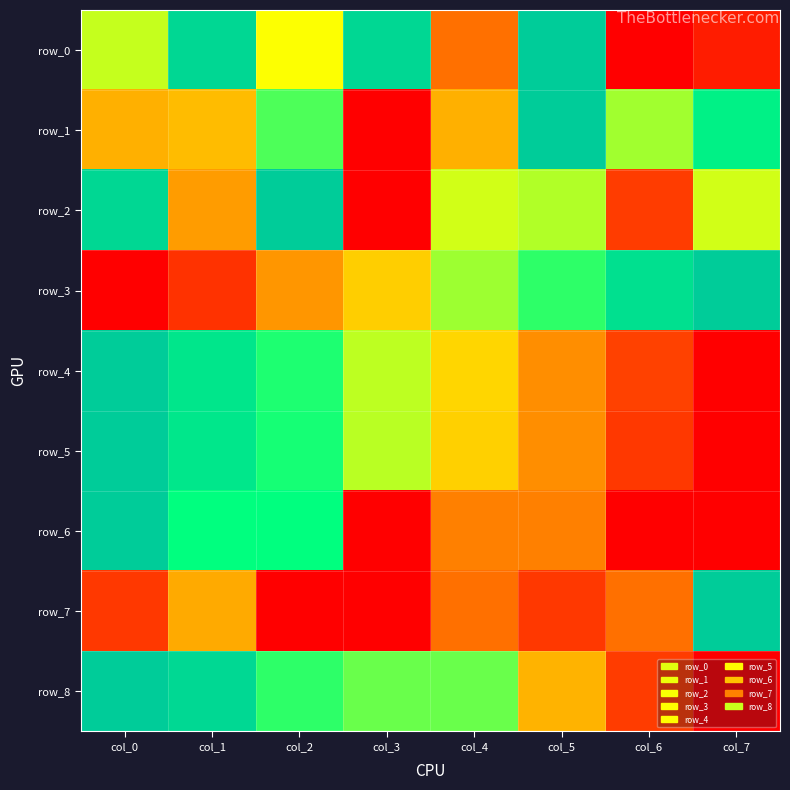

Count the number of data series in this chart.

9